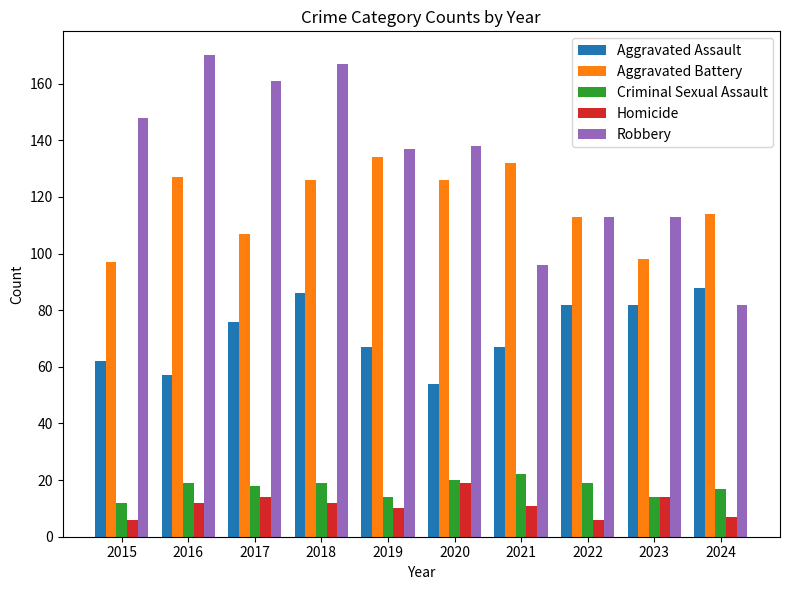

What is the minimum value shown in the chart?

6